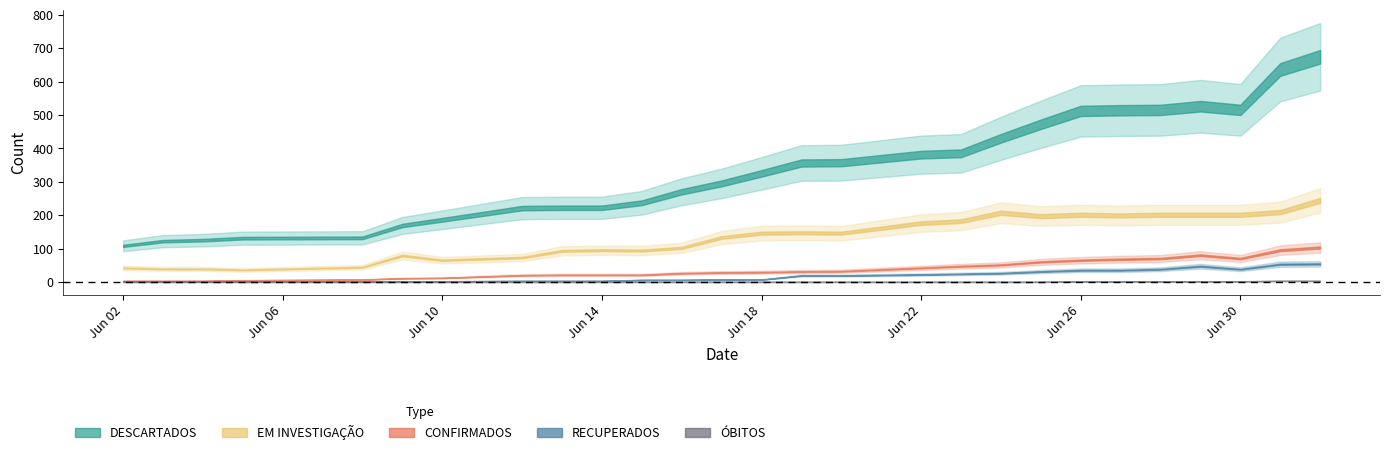

True or false: ÓBITOS and DESCARTADOS intersect in this chart.

False